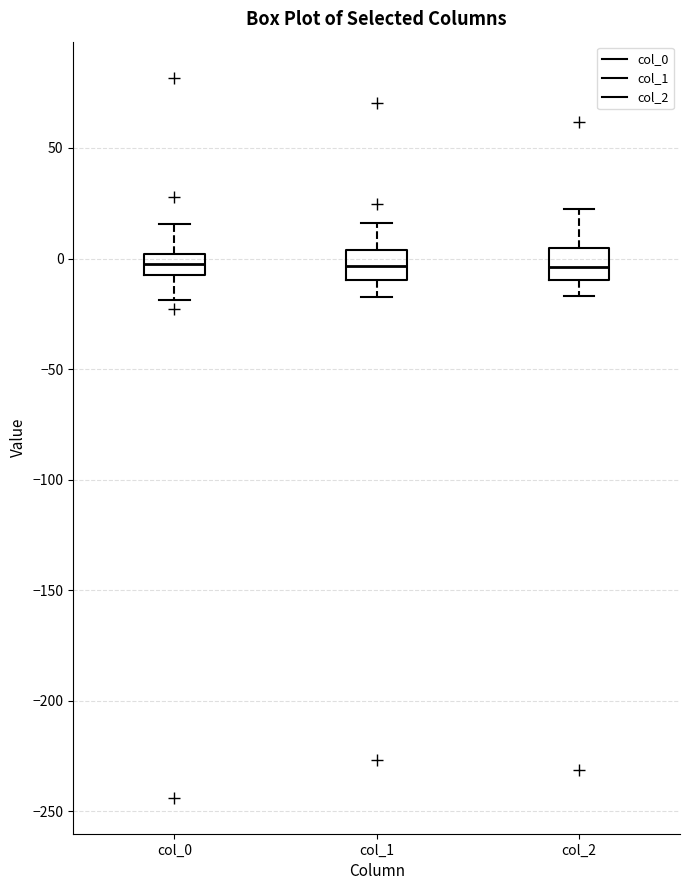

Reading left to right, transcribe this box plot: for each box, give where its median line is, the range the box spans, and where its two whiskers end, as read against the y-axis. The values are not printed on the chart, so give them approximately, as read against the axis.

col_0: median 0 (inside the box), box -10 to 0, whiskers -20 to 15
col_1: median -5, box -10 to 5, whiskers -15 to 15
col_2: median -5, box -10 to 5, whiskers -15 to 20